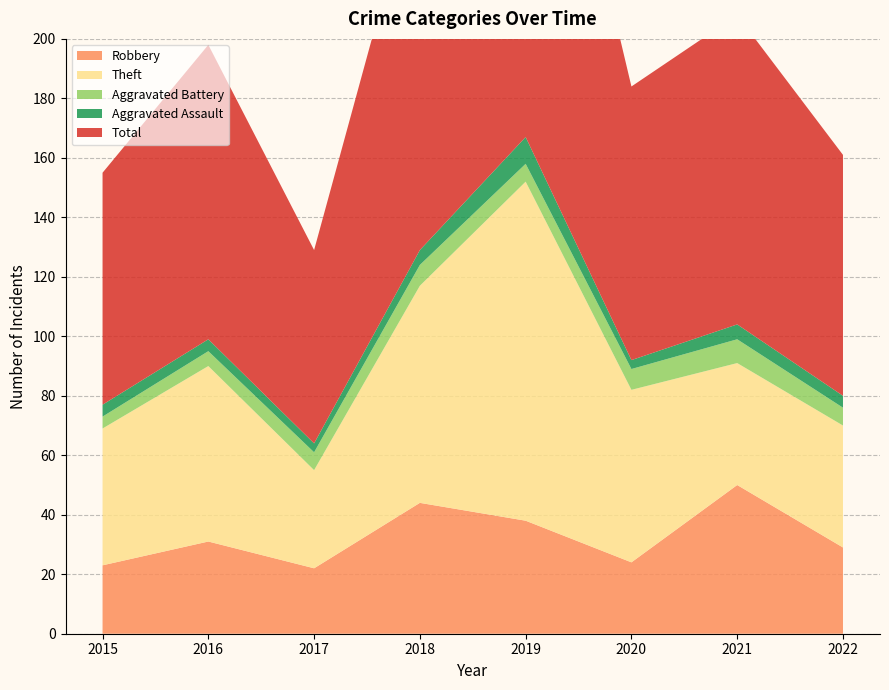

Reading right to left, what are all the values shown in this chart?

Robbery: 2022=29	2021=50	2020=24	2019=38	2018=44	2017=22	2016=31	2015=23
Theft: 2022=41	2021=41	2020=58	2019=114	2018=73	2017=33	2016=59	2015=46
Aggravated Battery: 2022=6	2021=8	2020=7	2019=6	2018=7	2017=6	2016=5	2015=4
Aggravated Assault: 2022=4	2021=5	2020=3	2019=9	2018=5	2017=3	2016=4	2015=4
Total: 2022=81	2021=104	2020=92	2019=167	2018=130	2017=65	2016=99	2015=78